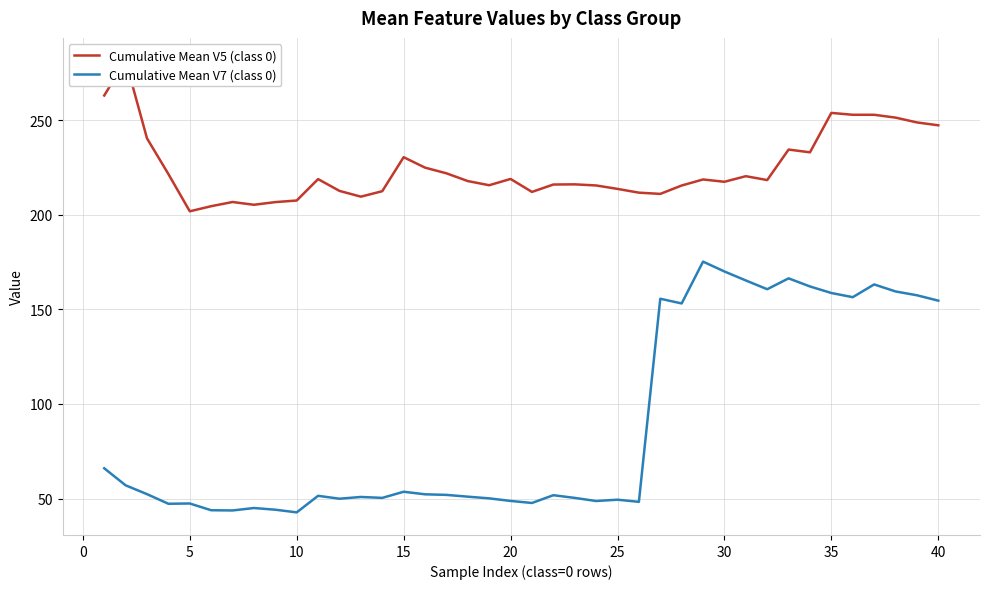

True or false: Cumulative Mean V7 (class 0) and Cumulative Mean V5 (class 0) cross at least once.

False